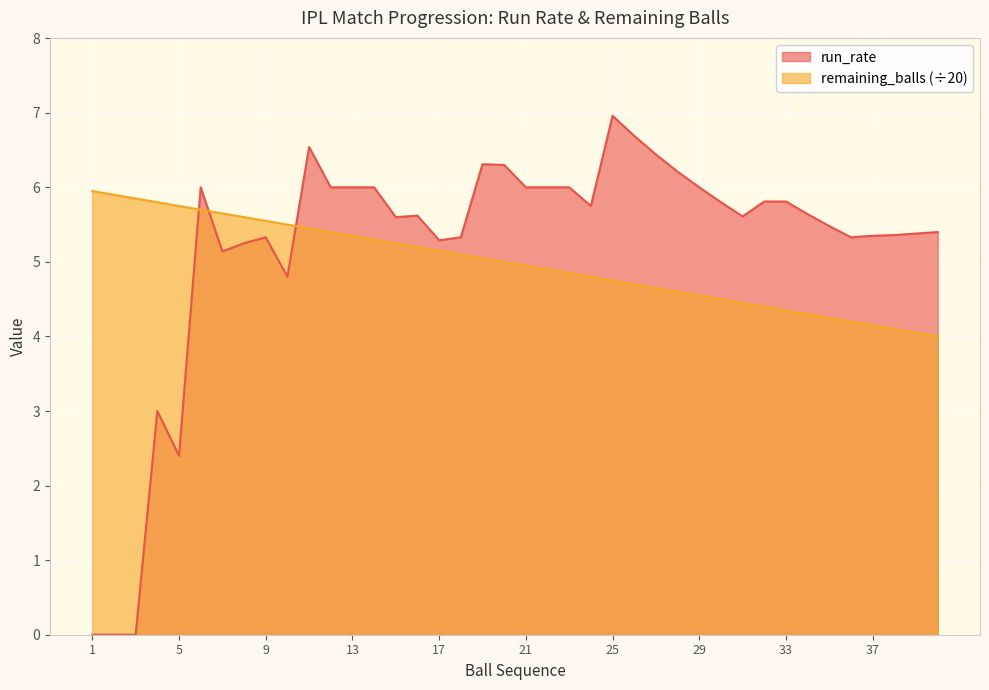

Reading left to right, extract all data points from this chart.

run_rate: 1=0.0	2=0.0	3=0.0	4=3.0	5=2.4	6=6.0	7=5.1	8=5.2	9=5.3	10=4.8	11=6.5	12=6.0	13=6.0	14=6.0	15=5.6	16=5.6	17=5.3	18=5.3	19=6.3	20=6.3	21=6.0	22=6.0	23=6.0	24=5.8	25=7.0	26=6.7	27=6.4	28=6.2	29=6.0	30=5.8	31=5.6	32=5.8	33=5.8	34=5.6	35=5.5	36=5.3	37=5.3	38=5.4	39=5.4	40=5.4
remaining_balls: 1=6.0	2=5.9	3=5.8	4=5.8	5=5.8	6=5.7	7=5.7	8=5.6	9=5.5	10=5.5	11=5.5	12=5.4	13=5.3	14=5.3	15=5.2	16=5.2	17=5.2	18=5.1	19=5.0	20=5.0	21=5.0	22=4.9	23=4.8	24=4.8	25=4.8	26=4.7	27=4.7	28=4.6	29=4.5	30=4.5	31=4.5	32=4.4	33=4.3	34=4.3	35=4.2	36=4.2	37=4.2	38=4.1	39=4.0	40=4.0